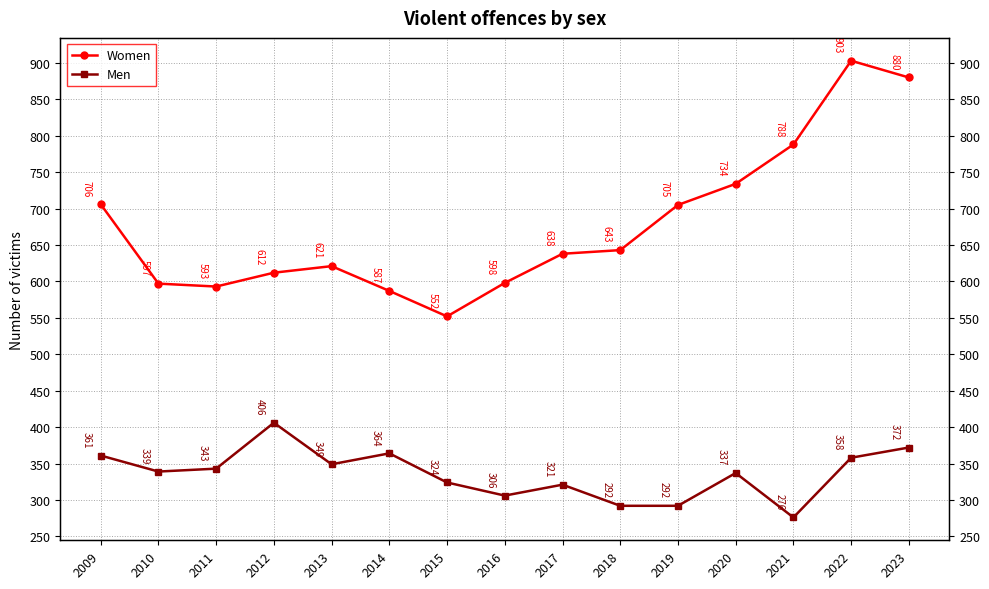

Reading left to right, transcribe all the data shown in this chart.

Women: 2009=706	2010=597	2011=593	2012=612	2013=621	2014=587	2015=552	2016=598	2017=638	2018=643	2019=705	2020=734	2021=788	2022=903	2023=880
Men: 2009=361	2010=339	2011=343	2012=406	2013=349	2014=364	2015=324	2016=306	2017=321	2018=292	2019=292	2020=337	2021=276	2022=358	2023=372